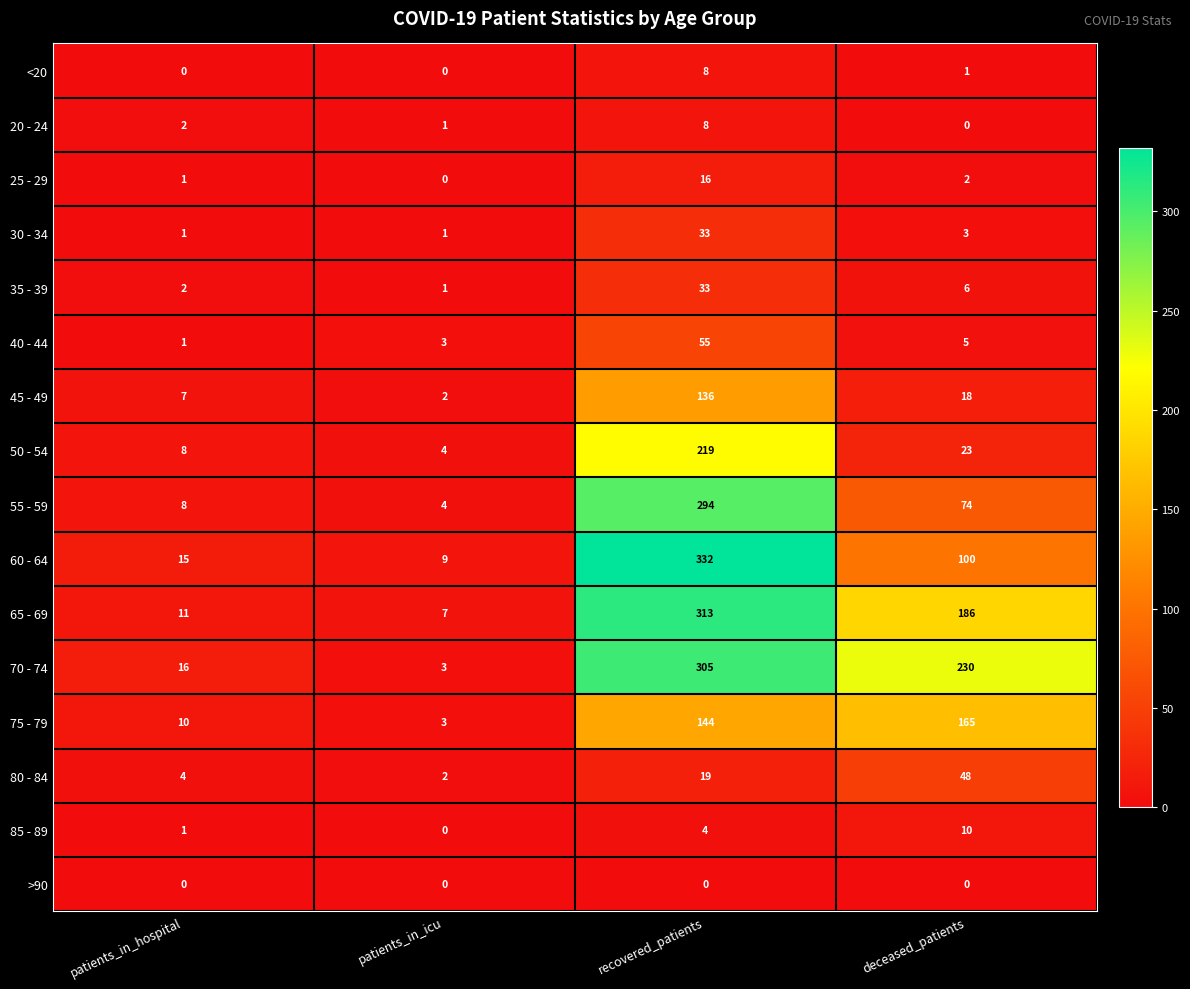

What is the greatest value displayed?

332